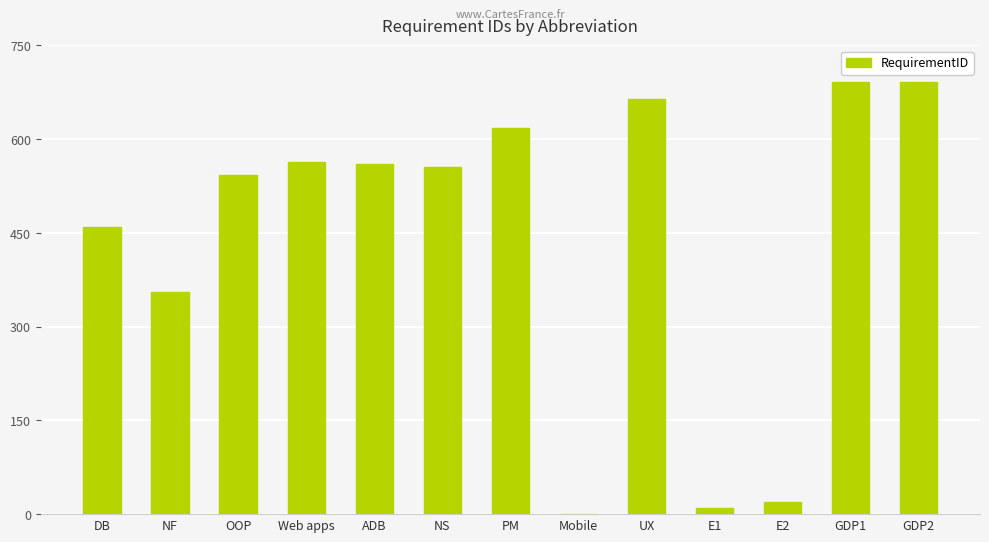

The chart shows a value of 460 at DB. True or false?

True